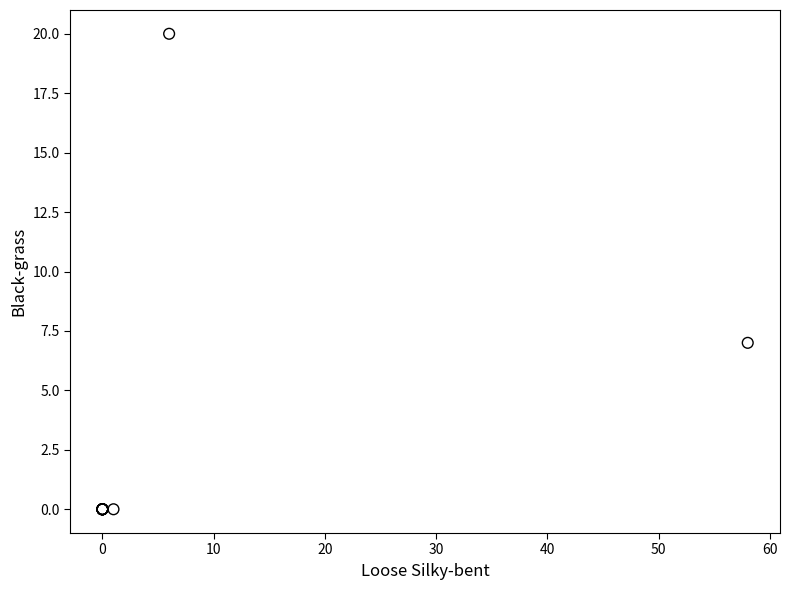

What Y value in the scatter plot is closest to 10?

7